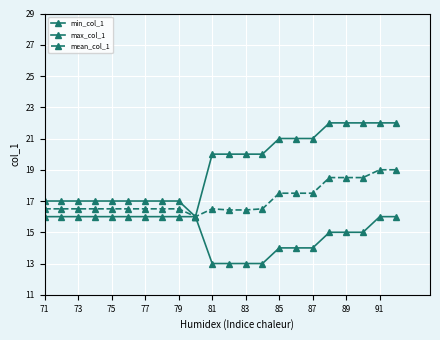

How many lines are shown in the chart?

3